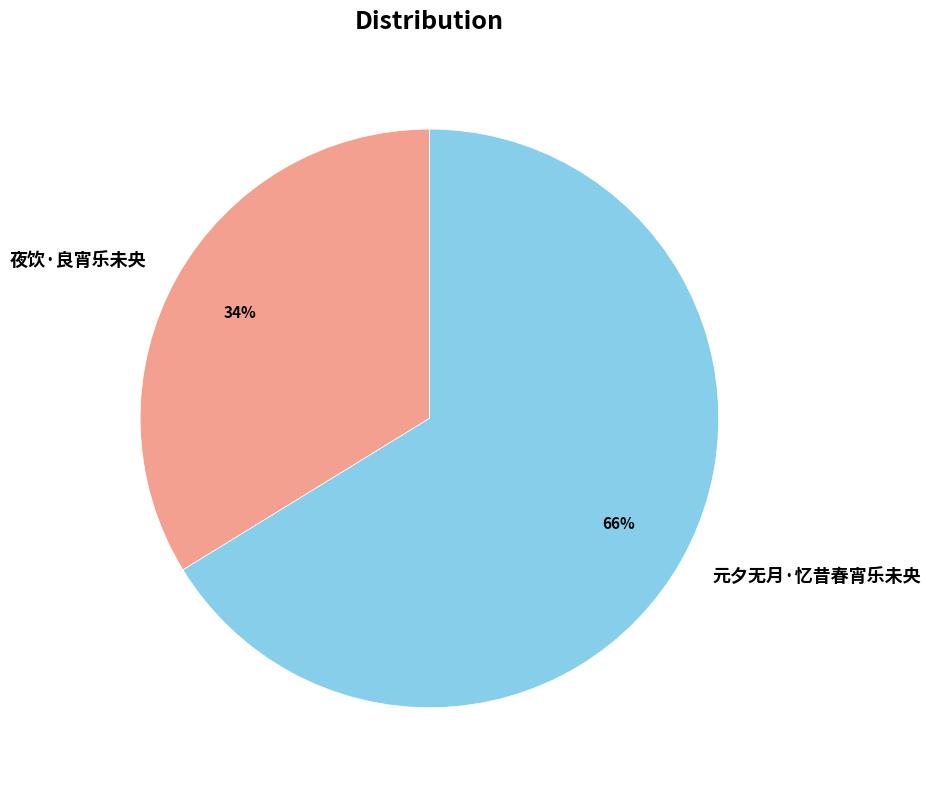

To the nearest percent, what percentage of the pie is 元夕无月·忆昔春宵乐未央?

66%